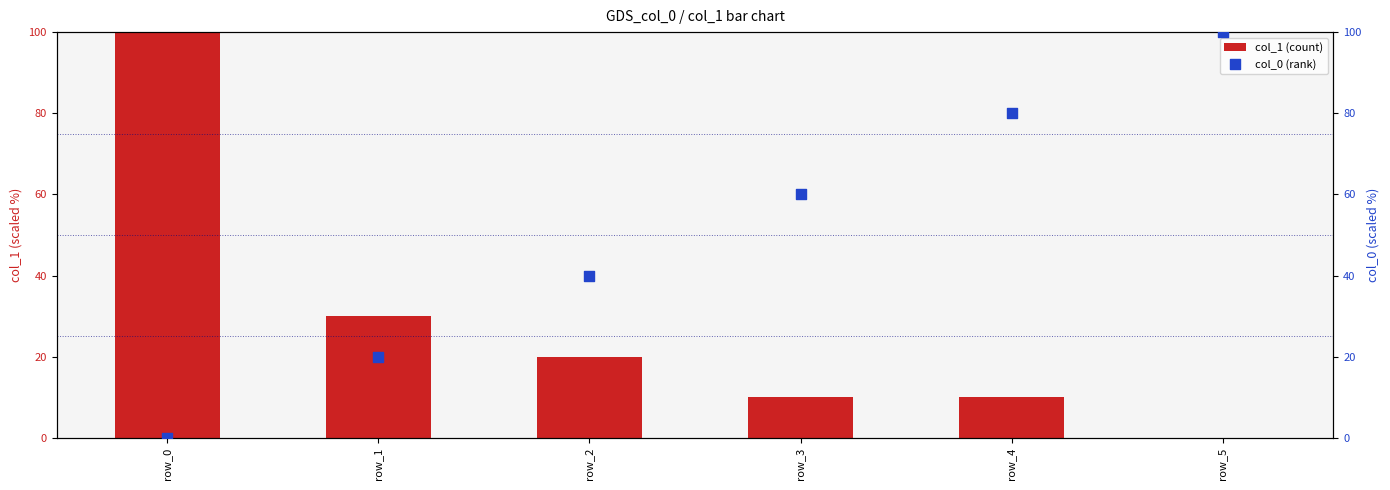

At which category is the sum across all series the highest?

row_0